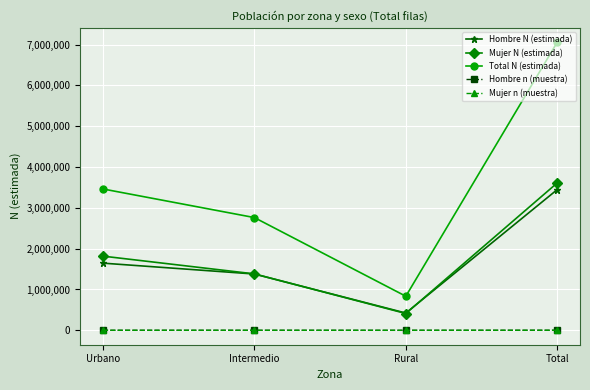

How many interior local valleys does the Total N (estimada) series have?

1